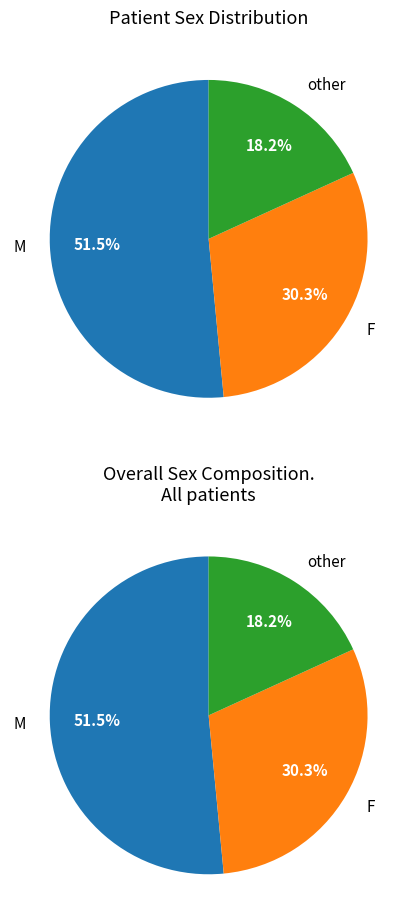

Which slice is the largest?

M